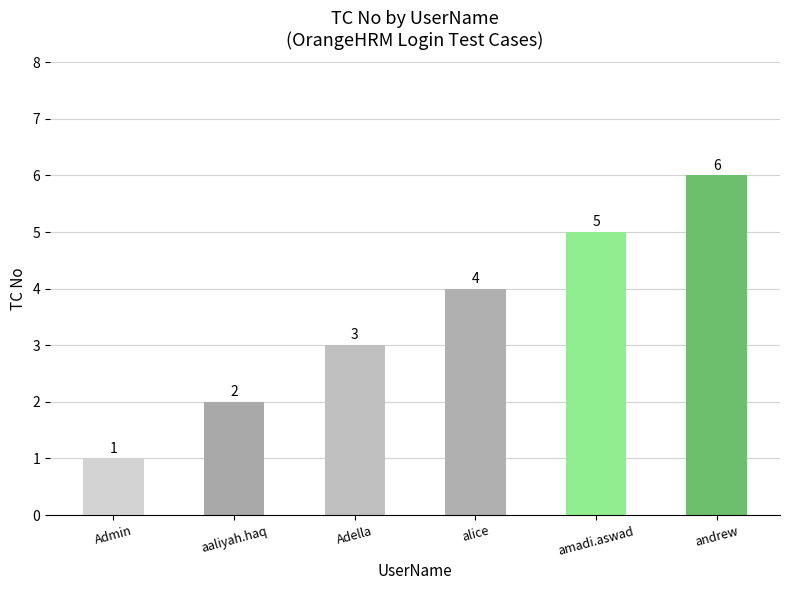

How many bars are there in total?

6